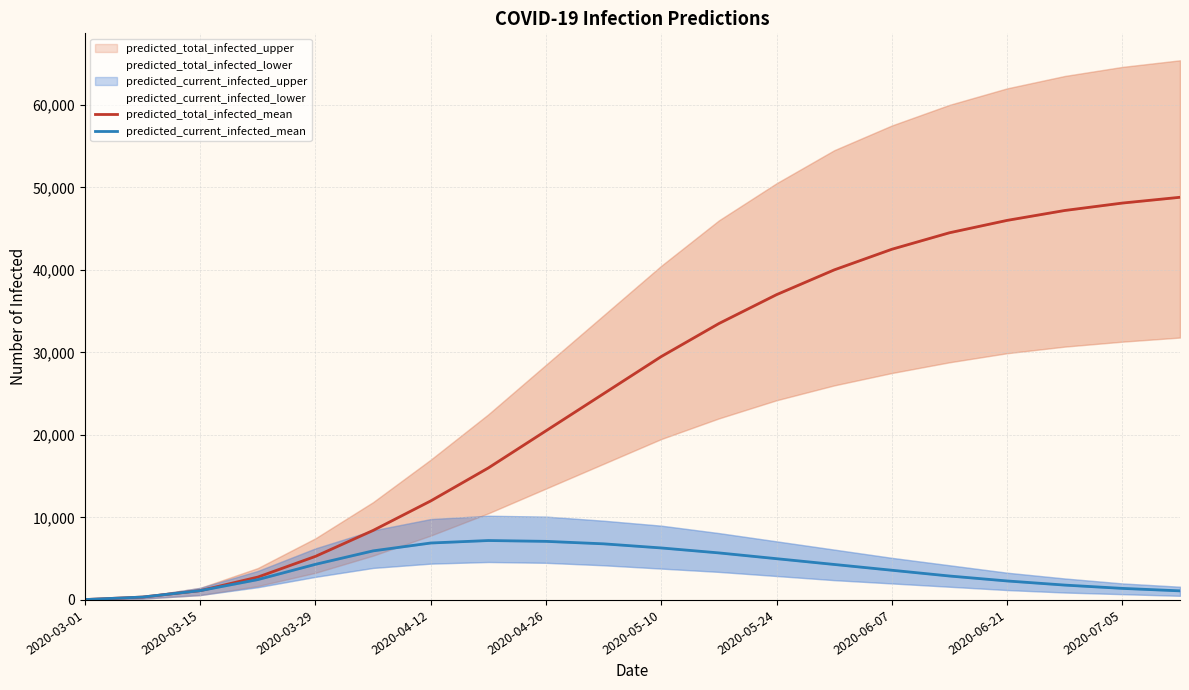

True or false: predicted_current_infected_mean and predicted_total_infected_mean intersect in this chart.

False